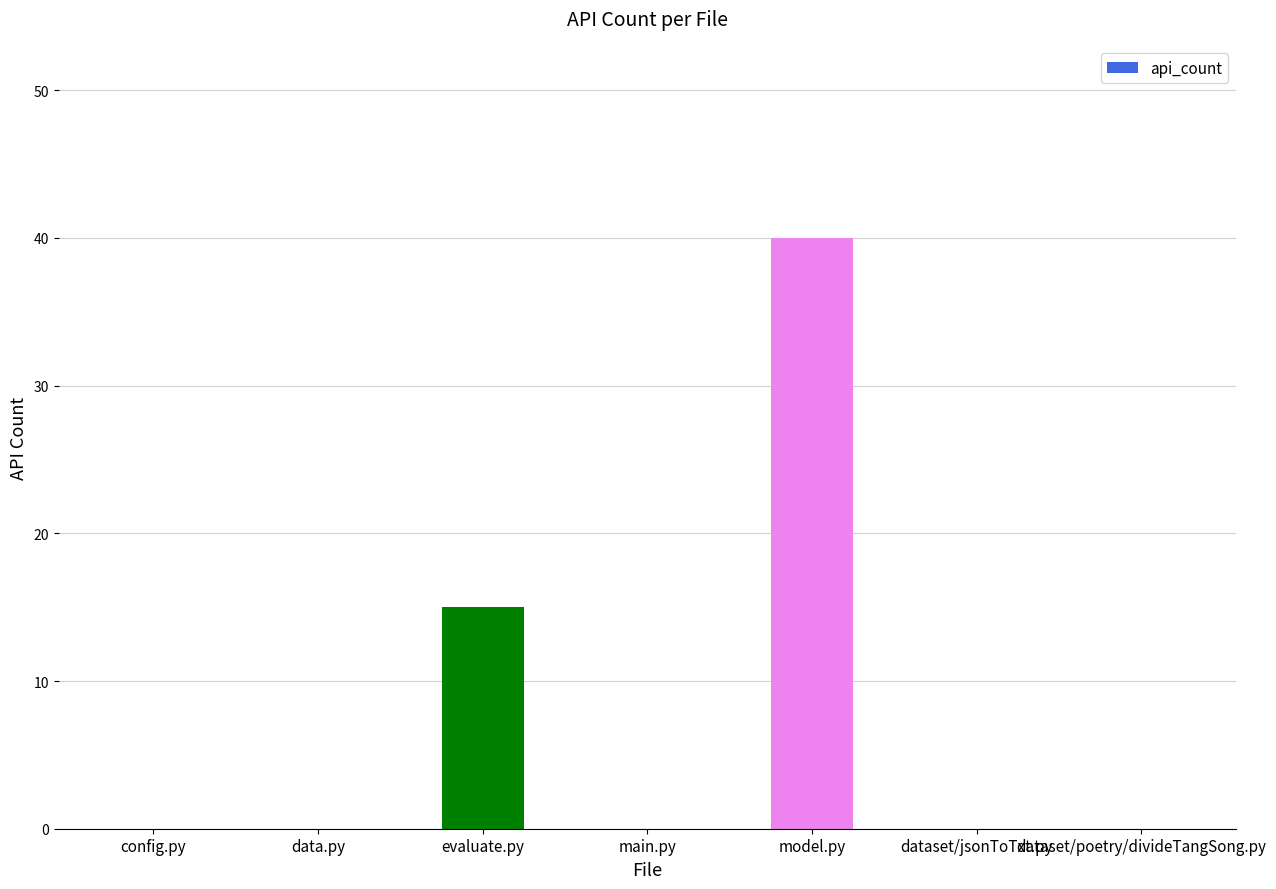

What is the sum of all values?

55